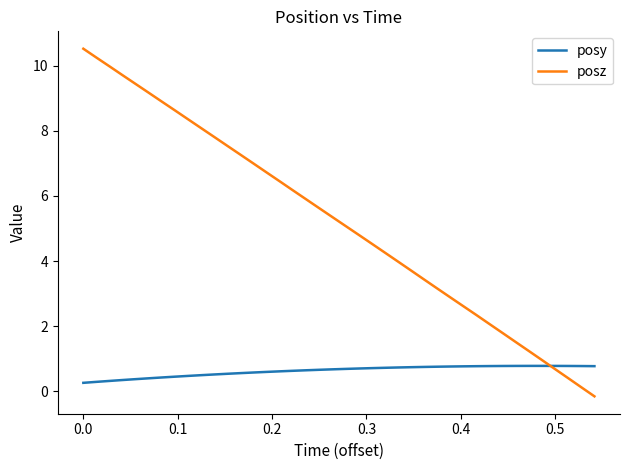

Which series has the largest range (max minus min)?

posz